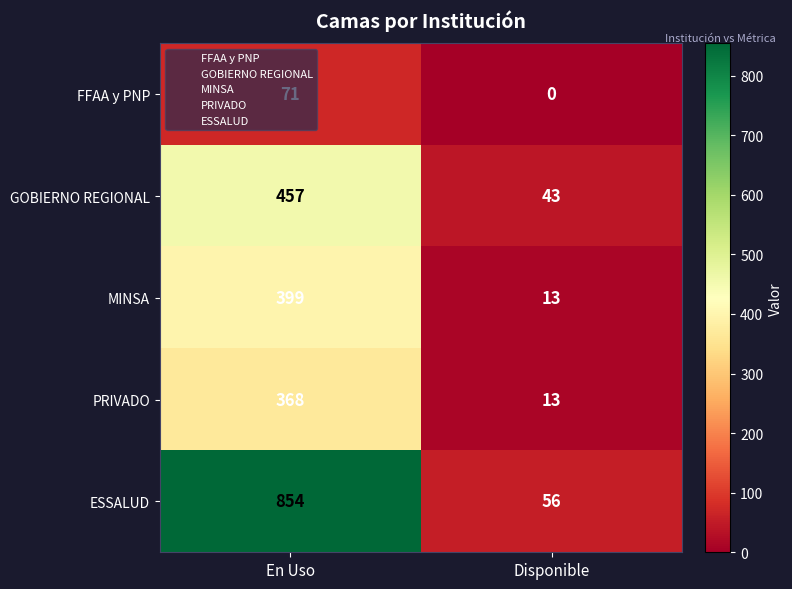

The value of FFAA y PNP at En Uso is 126. True or false?

False